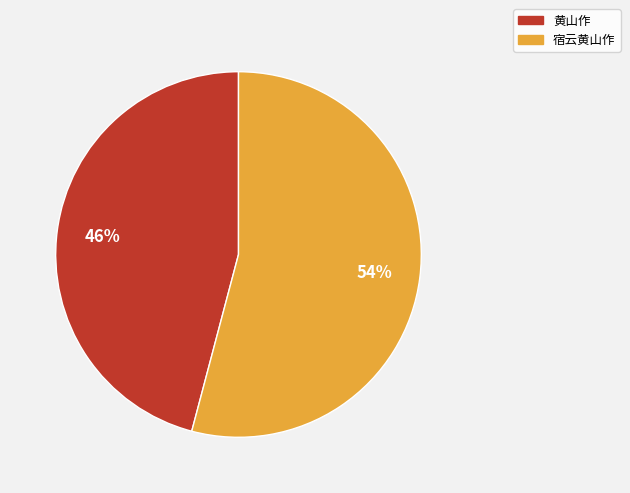

Which category has the biggest portion of the pie?

宿云黄山作